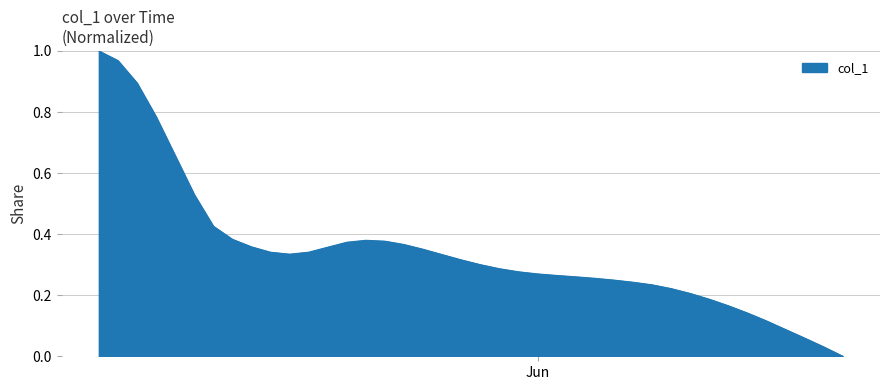

Does the chart have visible grid lines?

Yes